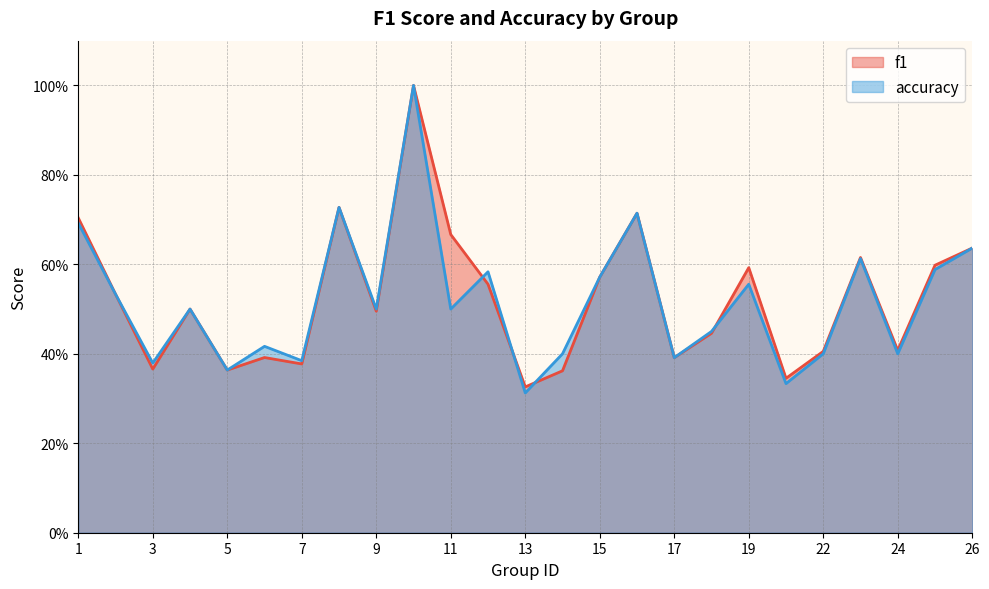

Count the accuracy values in the range 0 to 1.

25